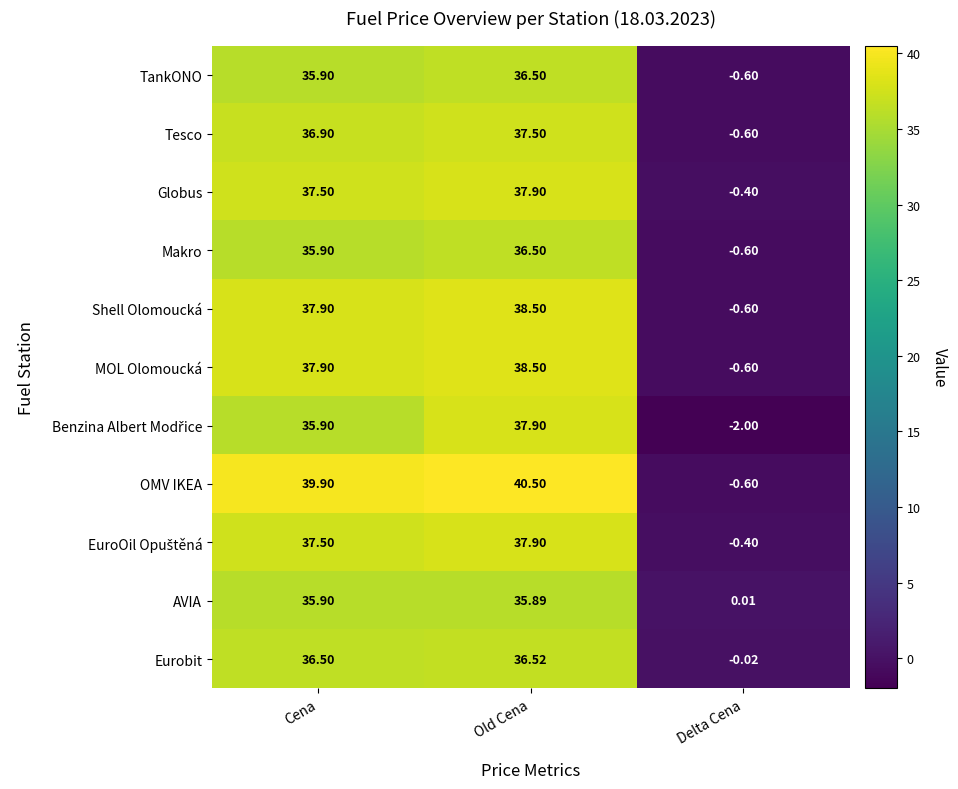

Which label corresponds to the largest value in the chart?

Old Cena